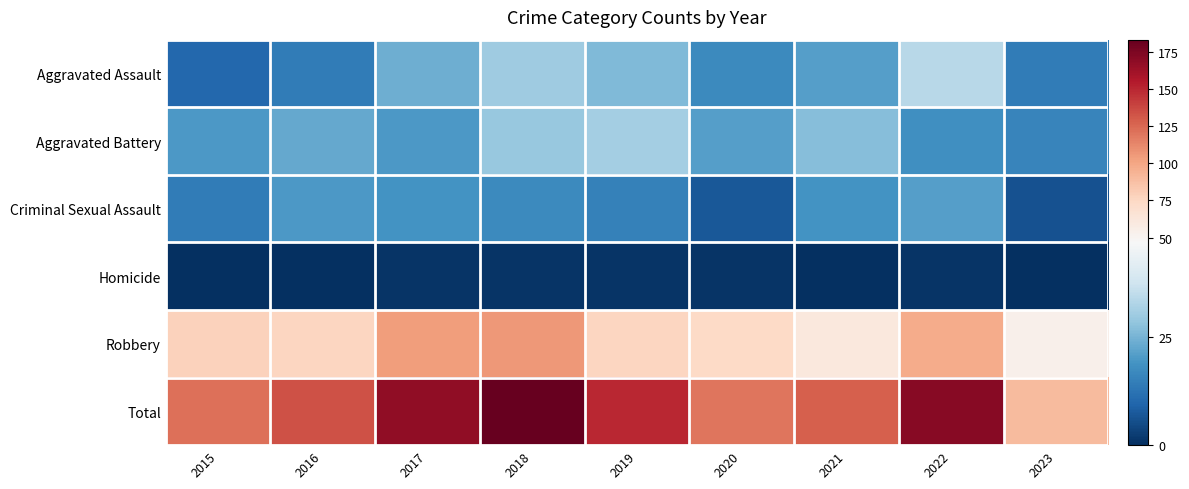

Which category has the highest value across all series?

2018